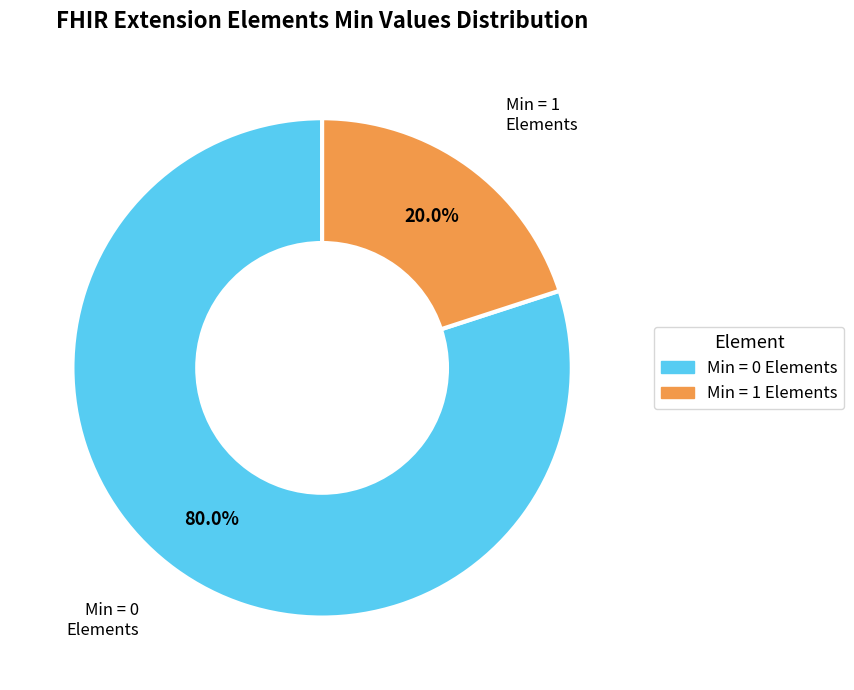

Is there any slice that represents more than half of the pie?

Yes